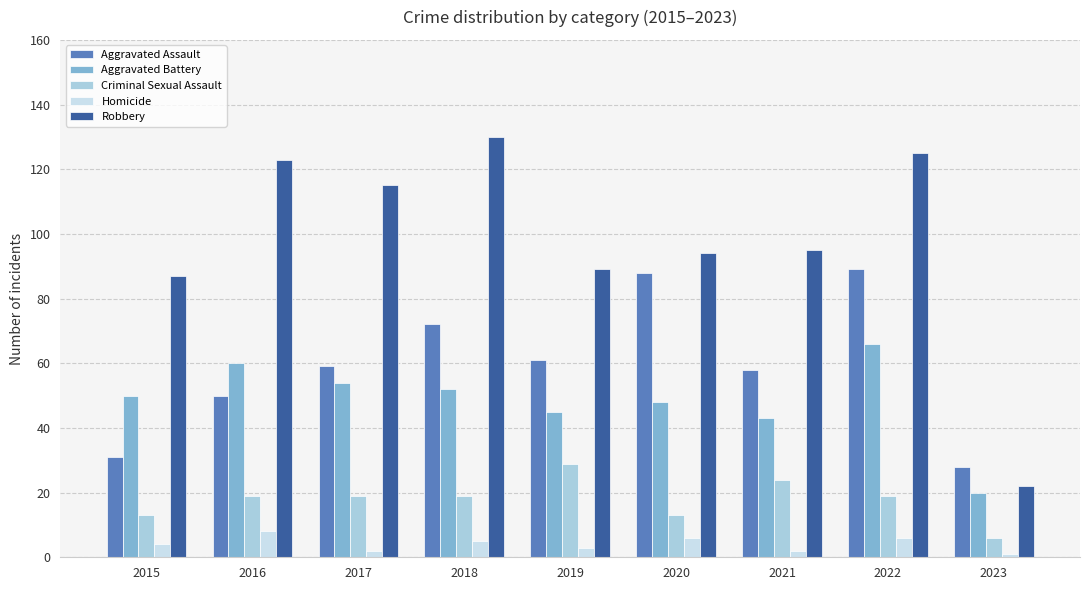

Where does the Robbery series first go above 95?

2016